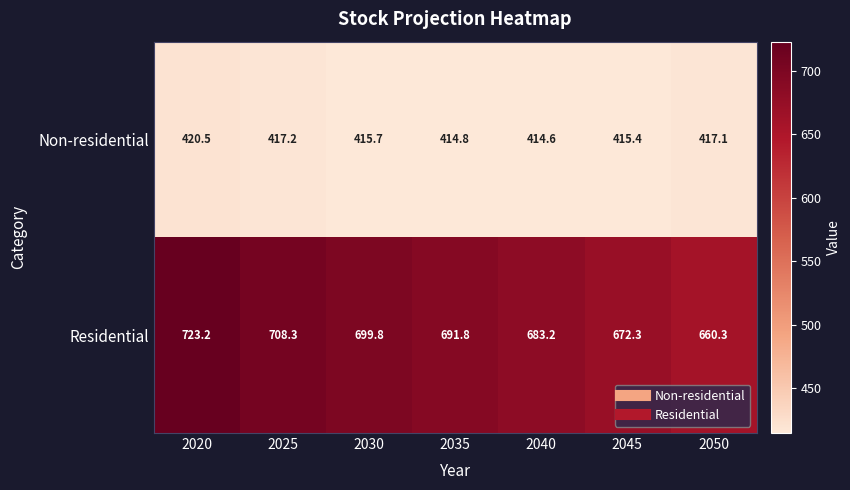

What is the sum of the Non-residential values at 2050 and 2040?

831.7